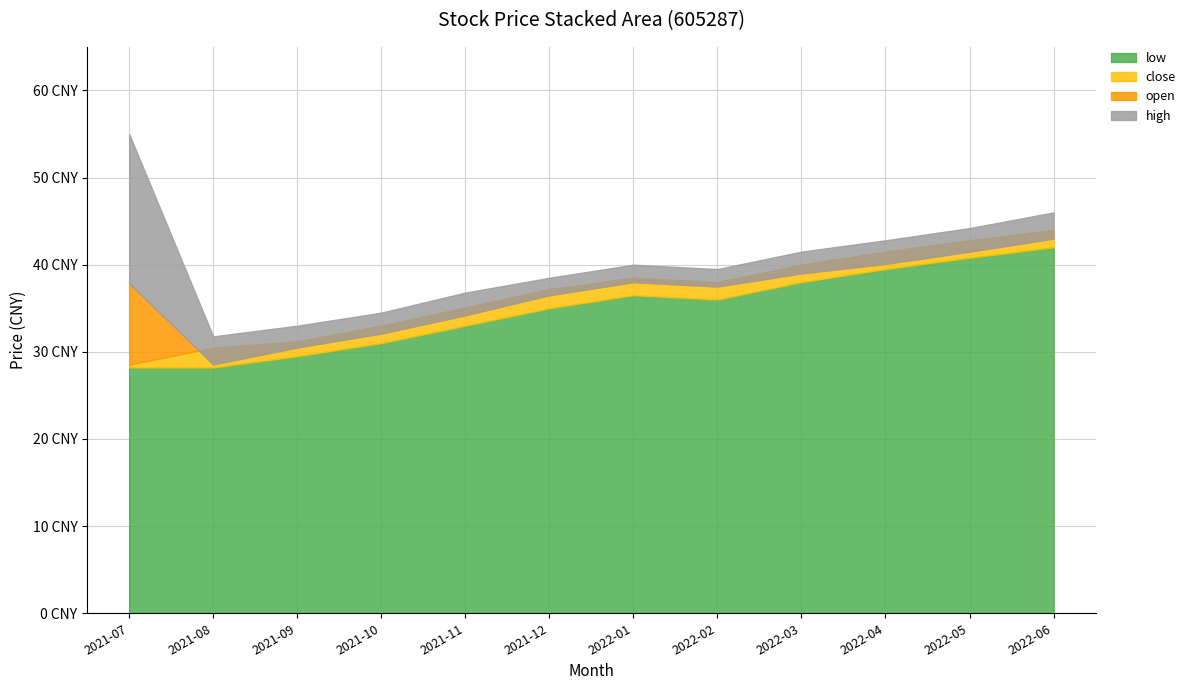

Between 2022-04 and 2021-08, which is larger?

2022-04